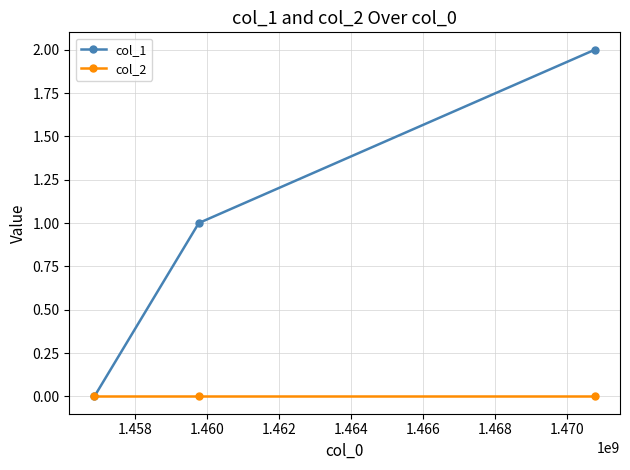

What is the sum of all col_1 values?

3